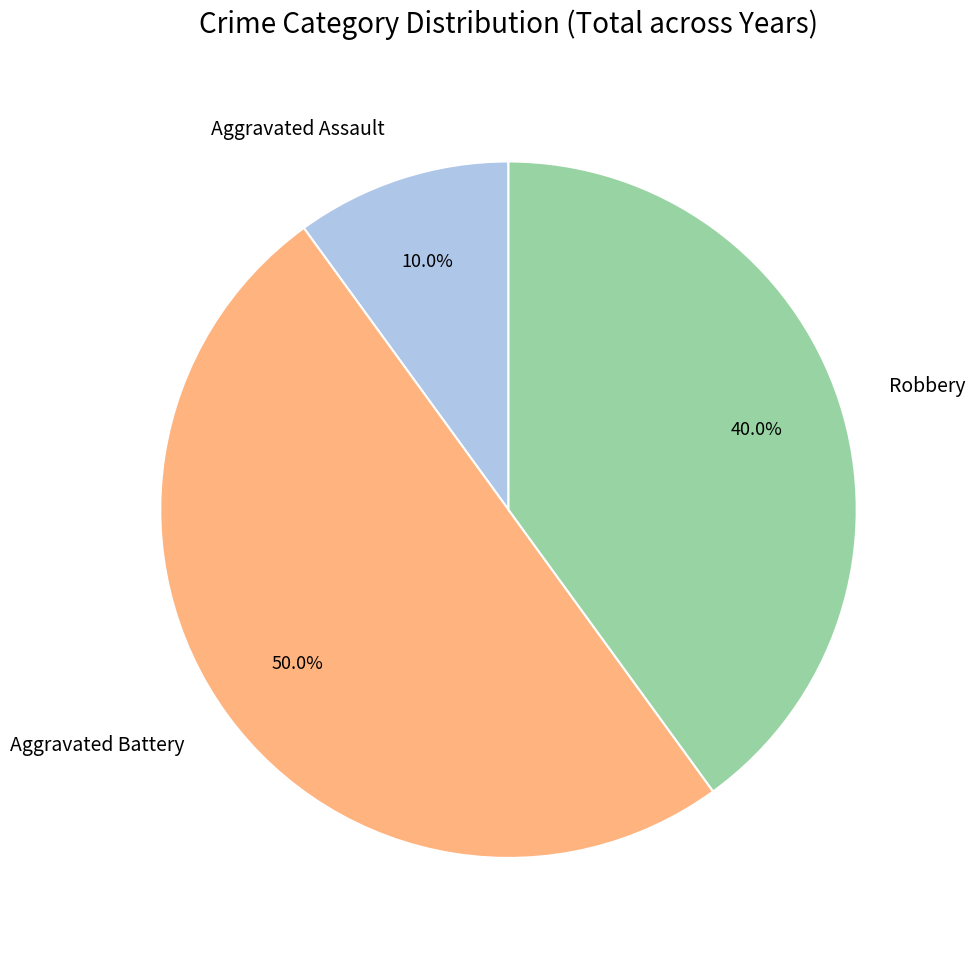

To the nearest percent, what is the difference between the largest and smallest slice percentages?

40%